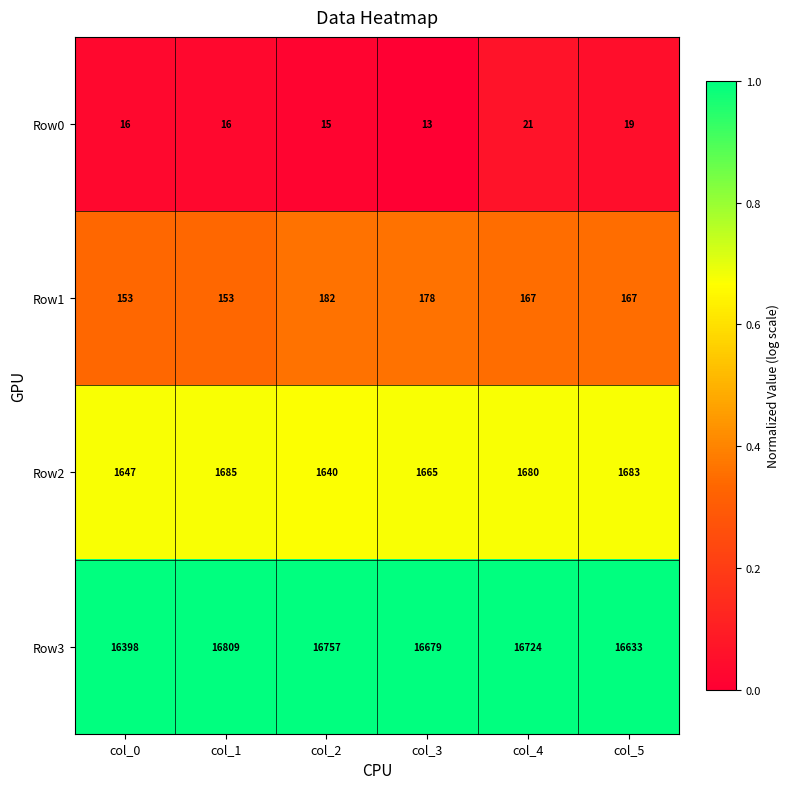

Reading left to right, what are all the values shown in this chart?

Row0: col_0=16	col_1=16	col_2=15	col_3=13	col_4=21	col_5=19
Row1: col_0=153	col_1=153	col_2=182	col_3=178	col_4=167	col_5=167
Row2: col_0=1647	col_1=1685	col_2=1640	col_3=1665	col_4=1680	col_5=1683
Row3: col_0=16398	col_1=16809	col_2=16757	col_3=16679	col_4=16724	col_5=16633